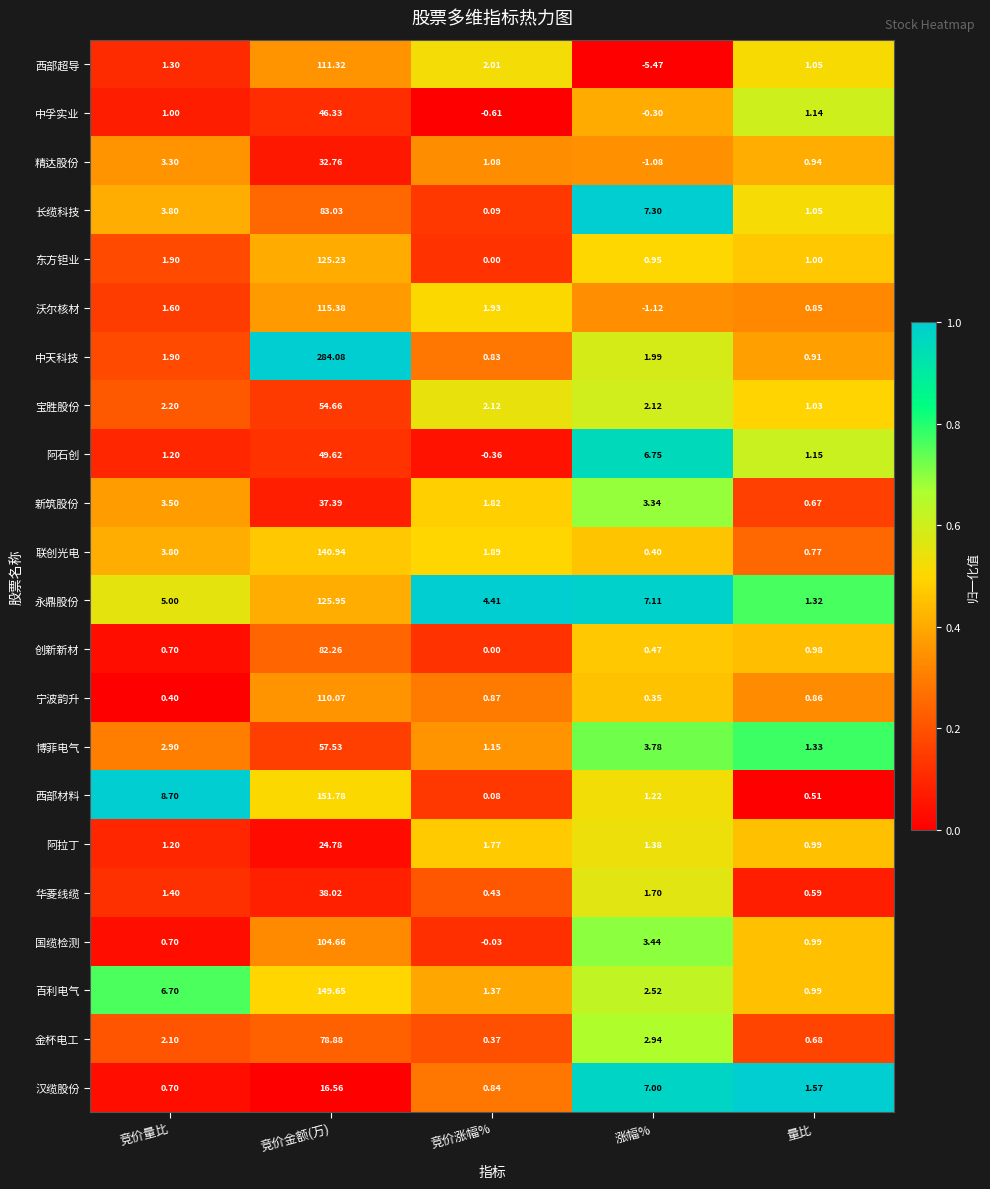

At which label is 西部材料 closest to 75?

竞价量比